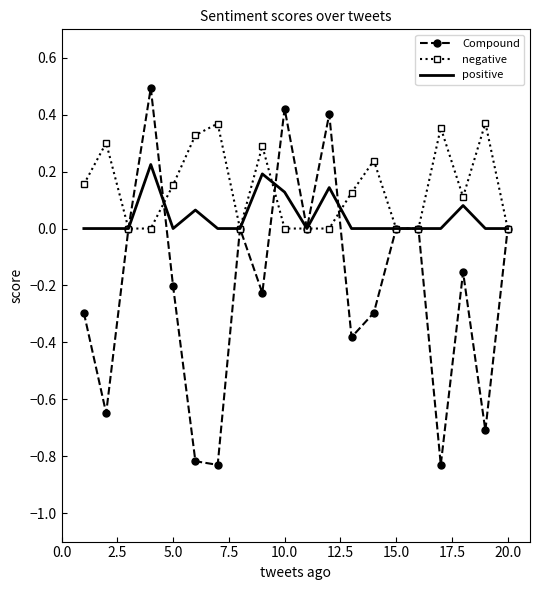

Which series has the largest total across all categories?

negative